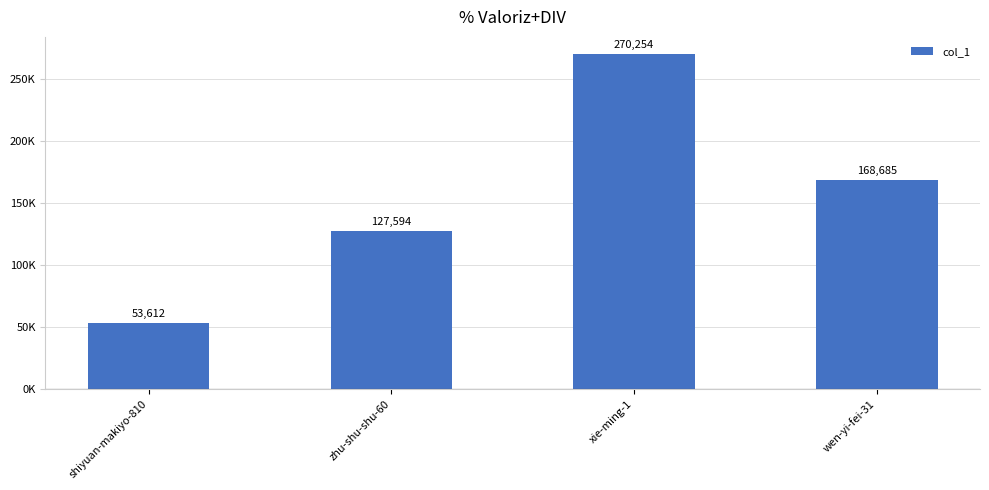

Are the bars horizontal?

No